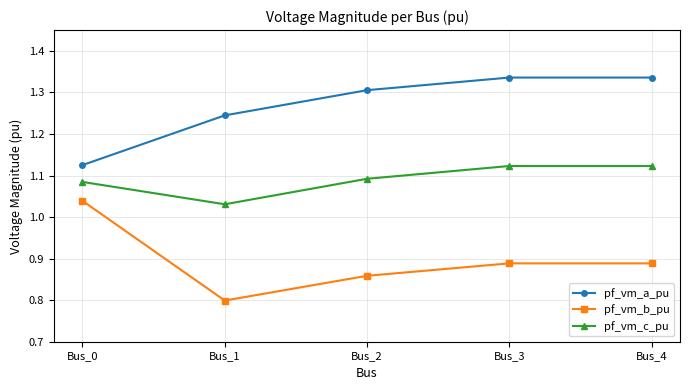

At which label does pf_vm_c_pu reach its minimum?

Bus_1